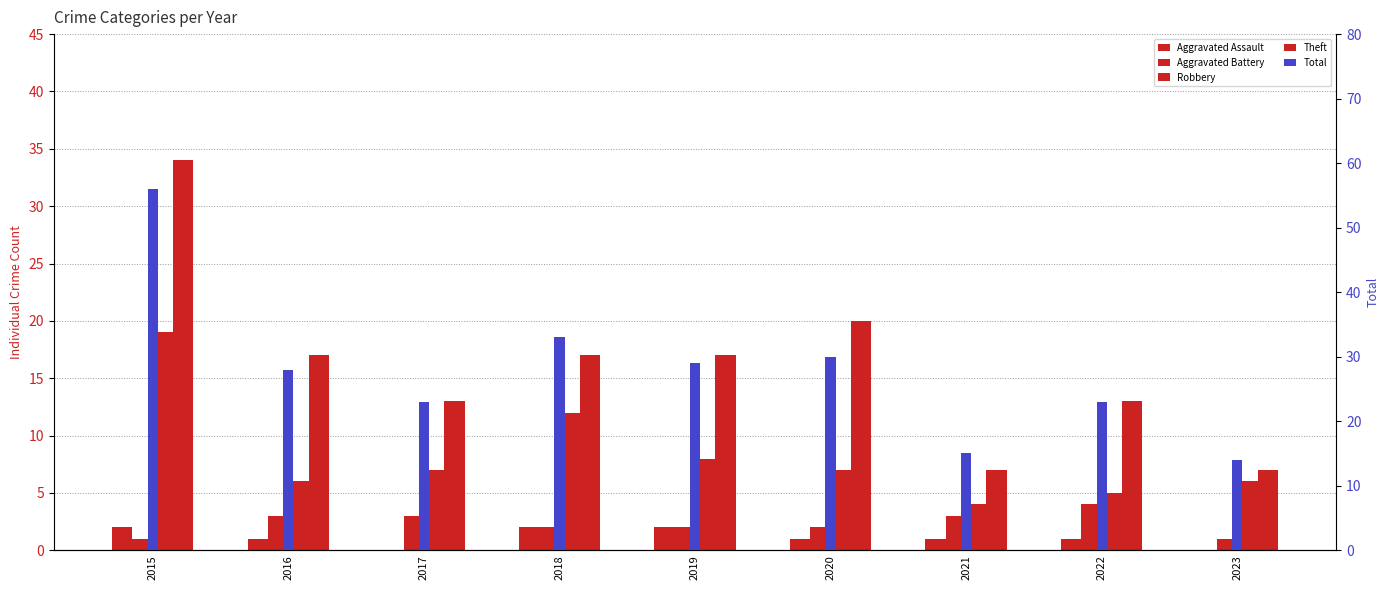

List the series in order of their peak value, highest first.

Total, Theft, Robbery, Aggravated Battery, Aggravated Assault